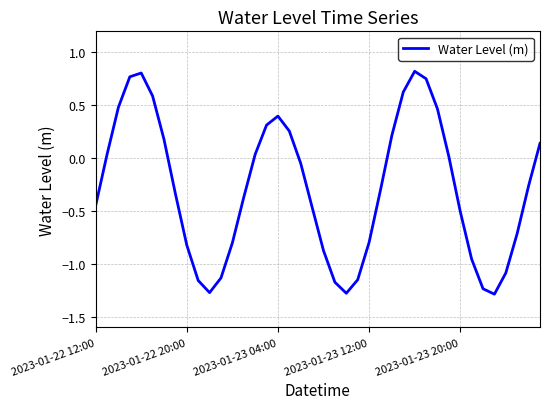

Is it true that the value at 2023-01-23 20:00 is -0.7?

False